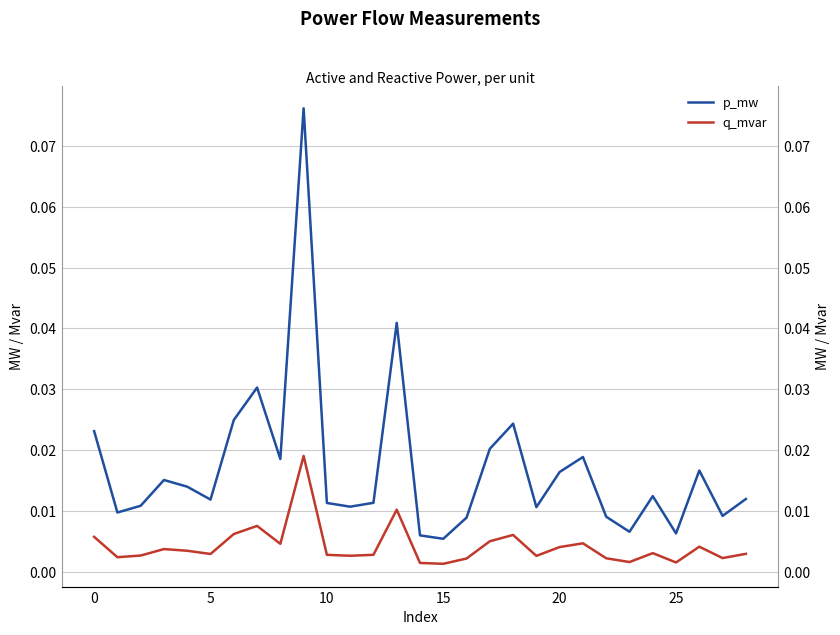

Rank the series at 26 from lowest to highest value.

q_mvar, p_mw